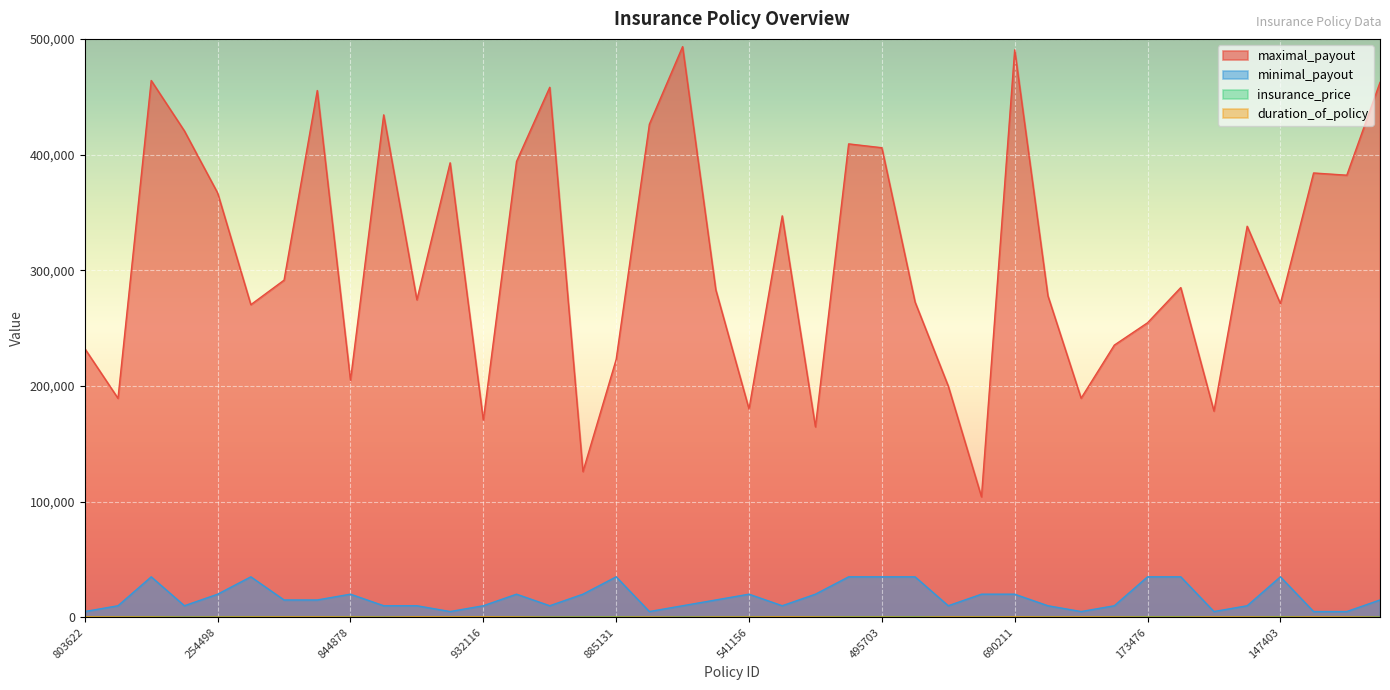

What is the minimum value for maximal_payout?

104137